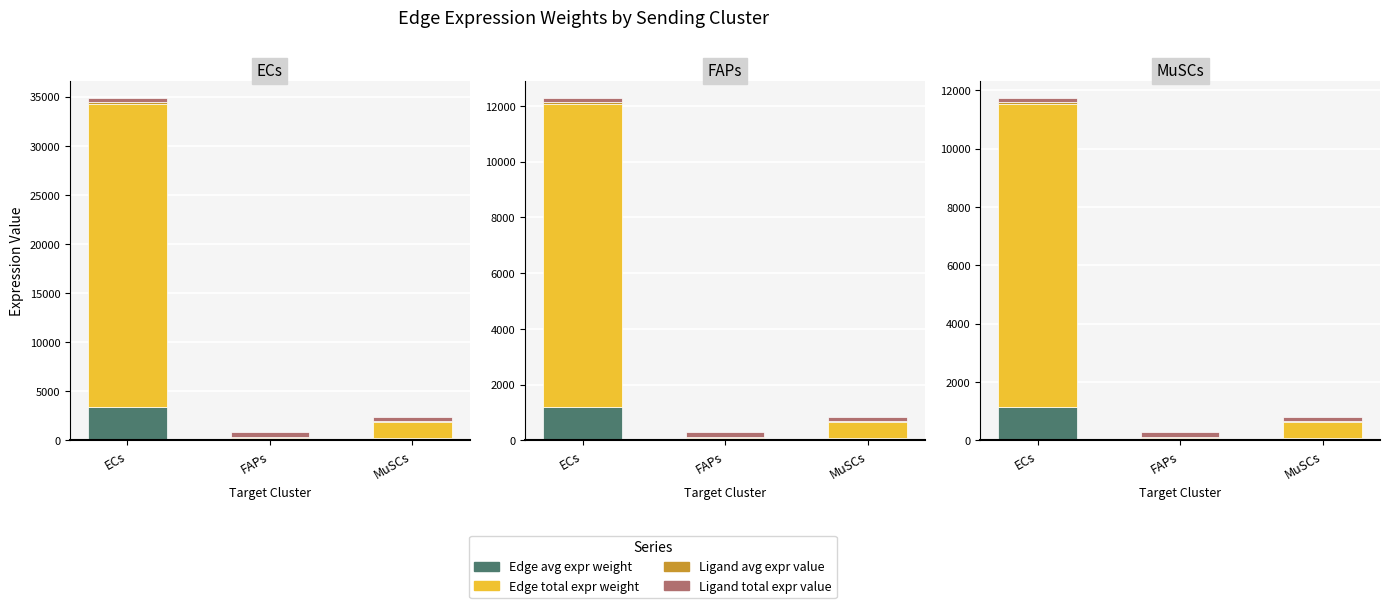

What is the label of the 1st bar from the right?

MuSCs